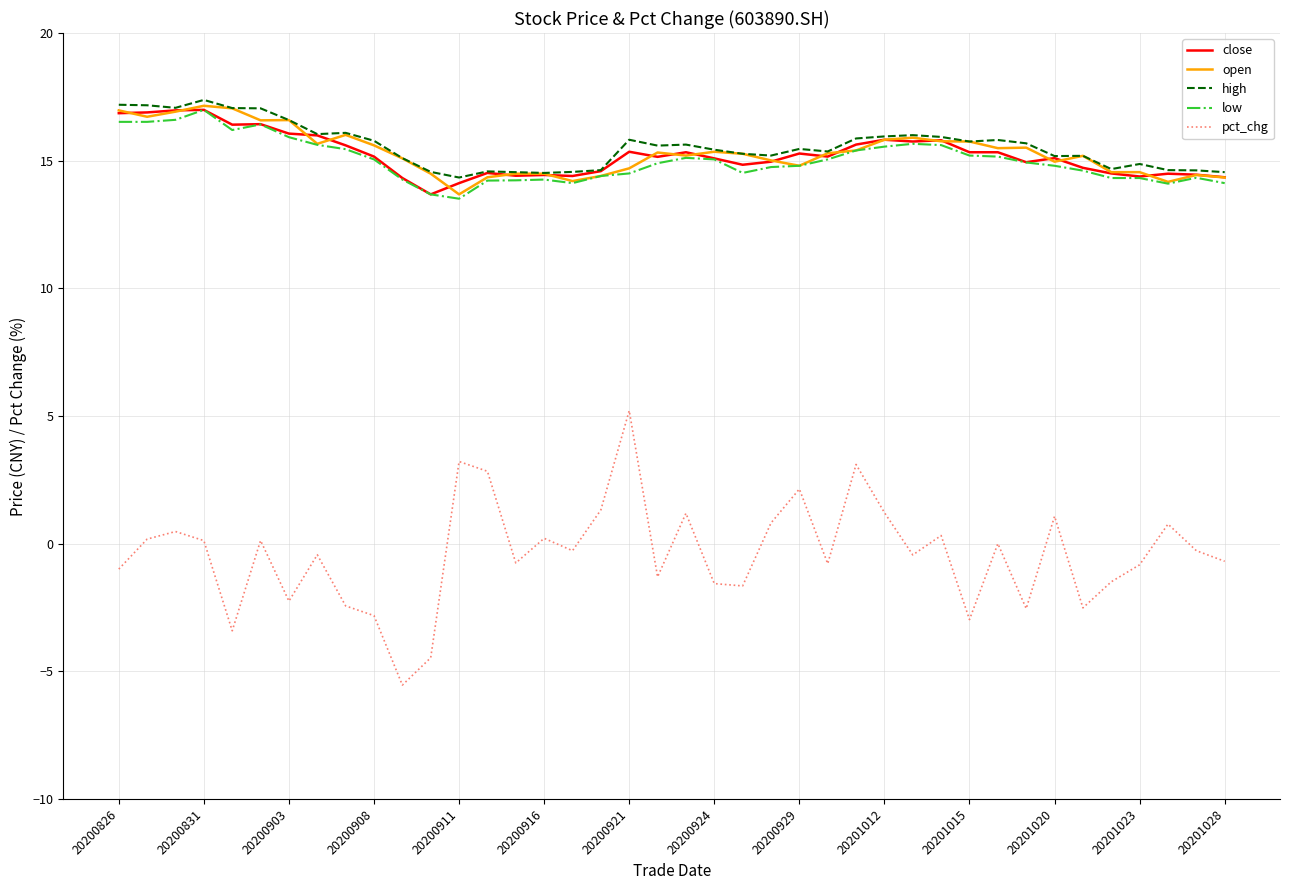

Is this an area chart (filled region under the line)?

No